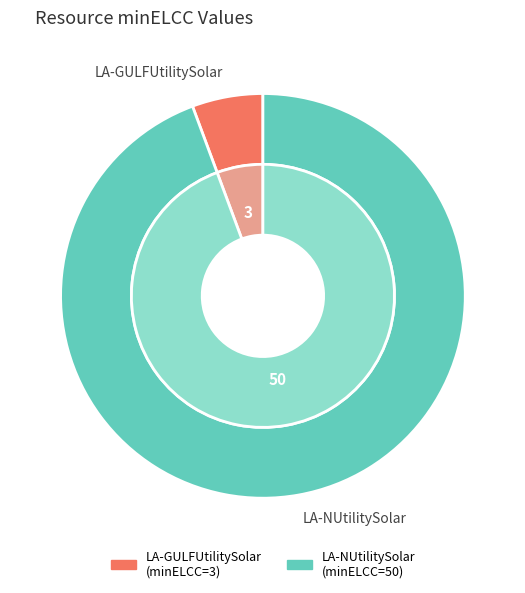

Which has a higher value, LA-GULFUtilitySolar or LA-NUtilitySolar?

LA-NUtilitySolar